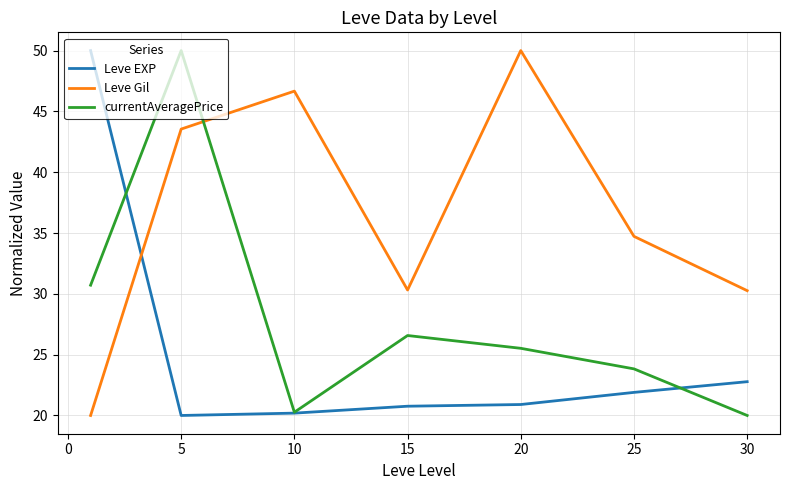

What is the average value of the Leve EXP series?

25.2